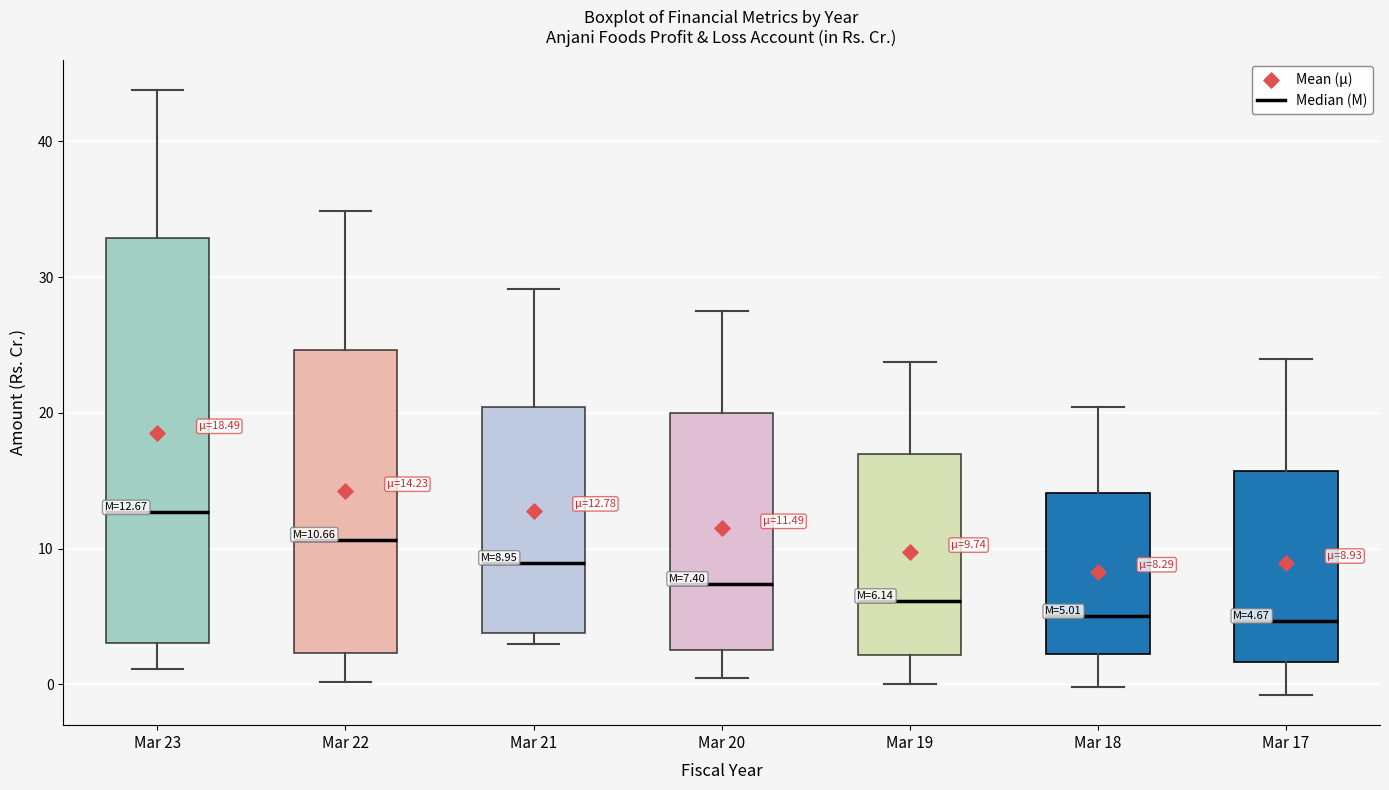

Which box is the tallest, from its lower edge to its upper edge?

Mar 23